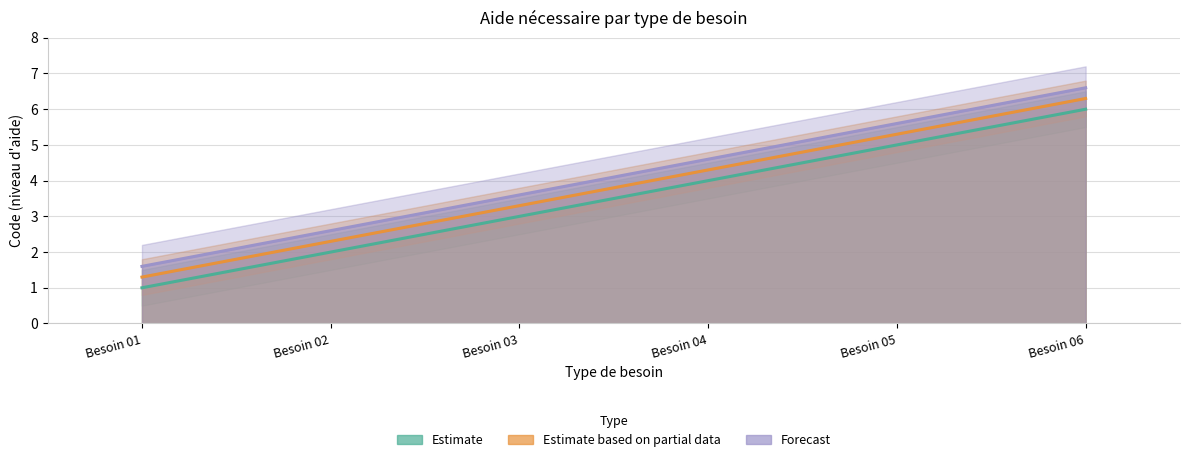

What are all the series names shown in the legend?

Estimate, Estimate based on partial data, Forecast